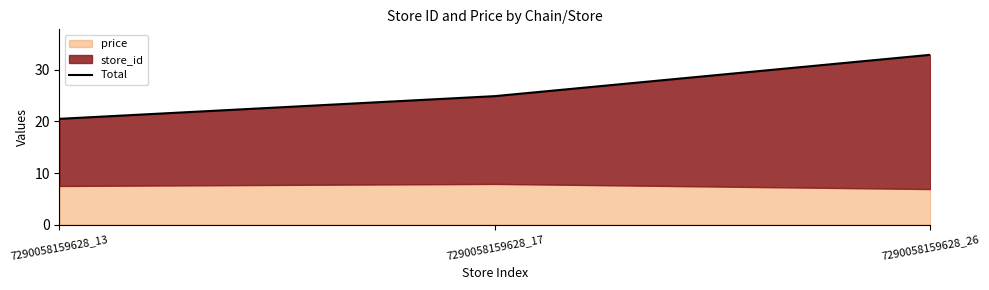

What value does the data have at 7290058159628_13?

20.5